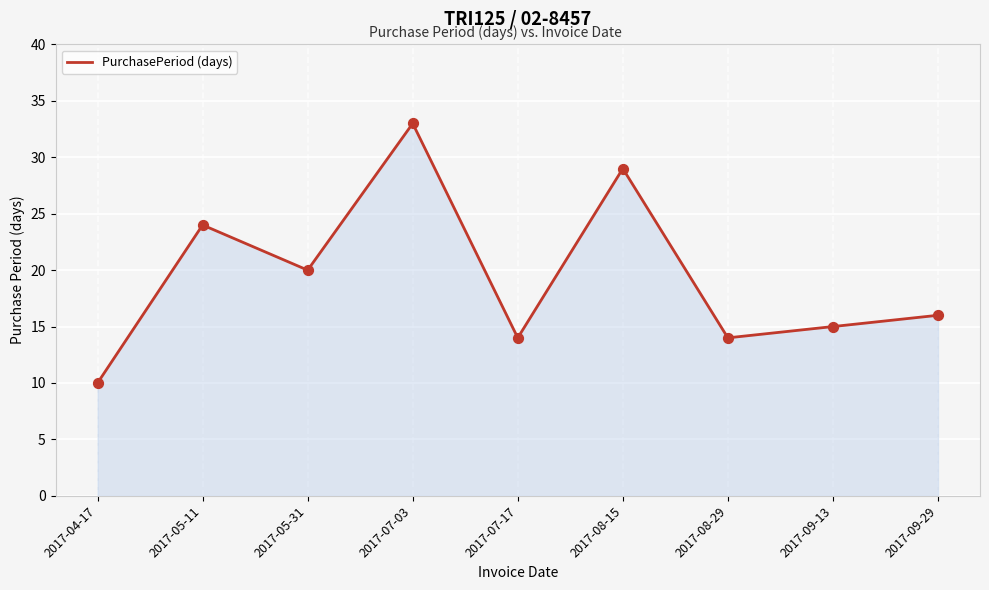

What is the change in value from 2017-05-31 to 2017-07-03?

+13